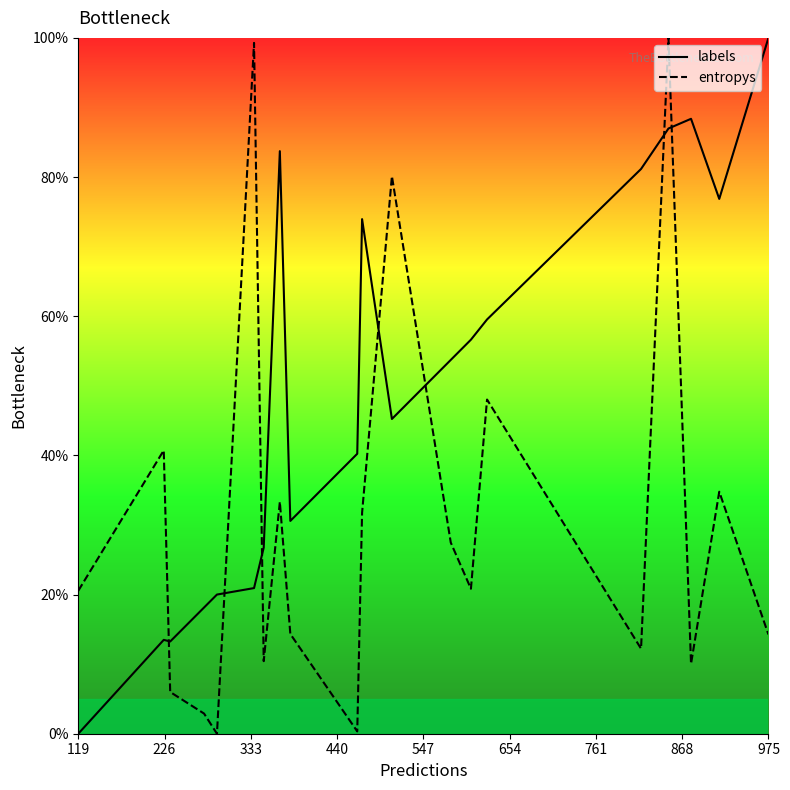

What is the difference between the second highest and second lowest values in the labels series?

75.1